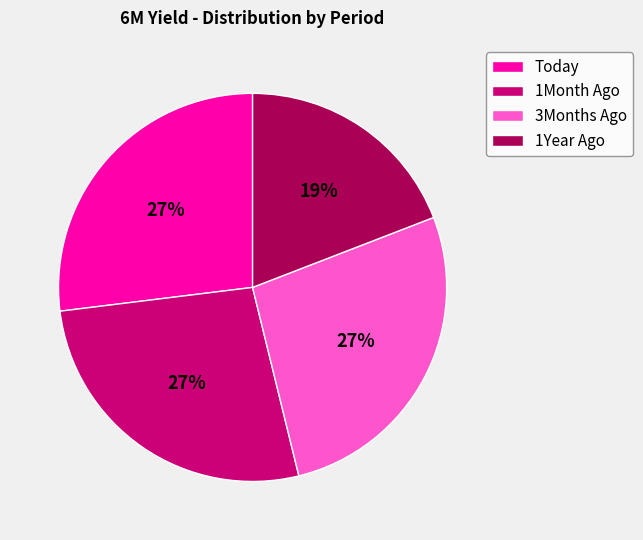

Is 1Month Ago the majority of the pie?

No